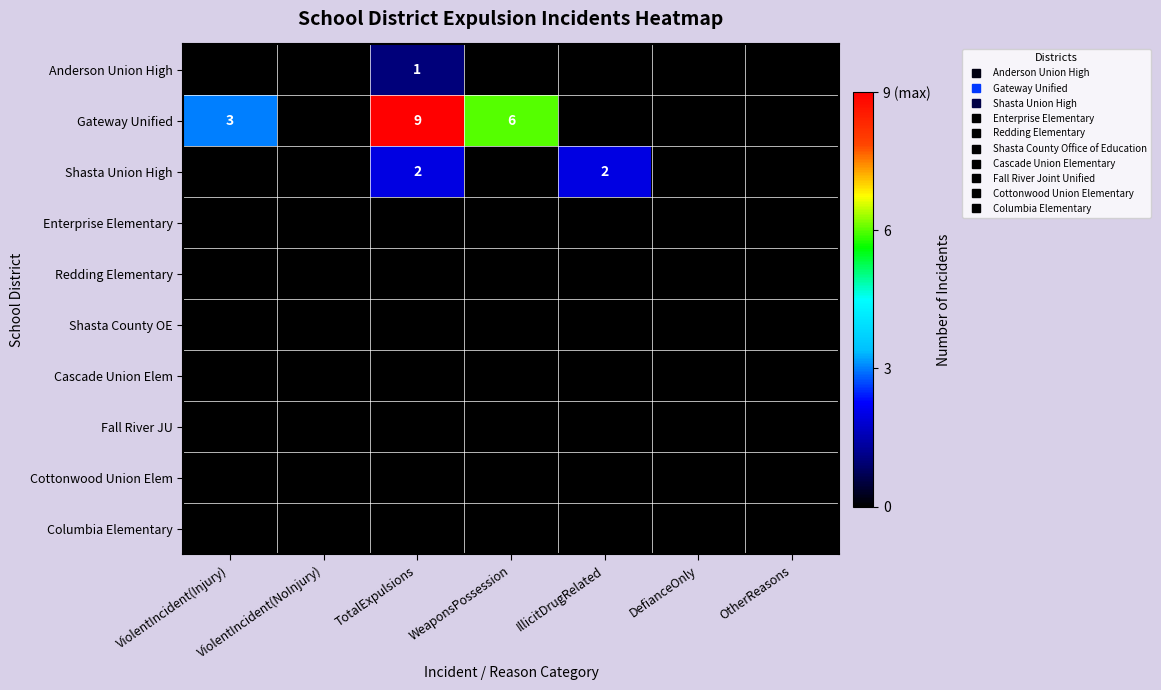

Between ViolentIncident(Injury) and ViolentIncident(NoInjury), which series saw the biggest shift?

Gateway Unified